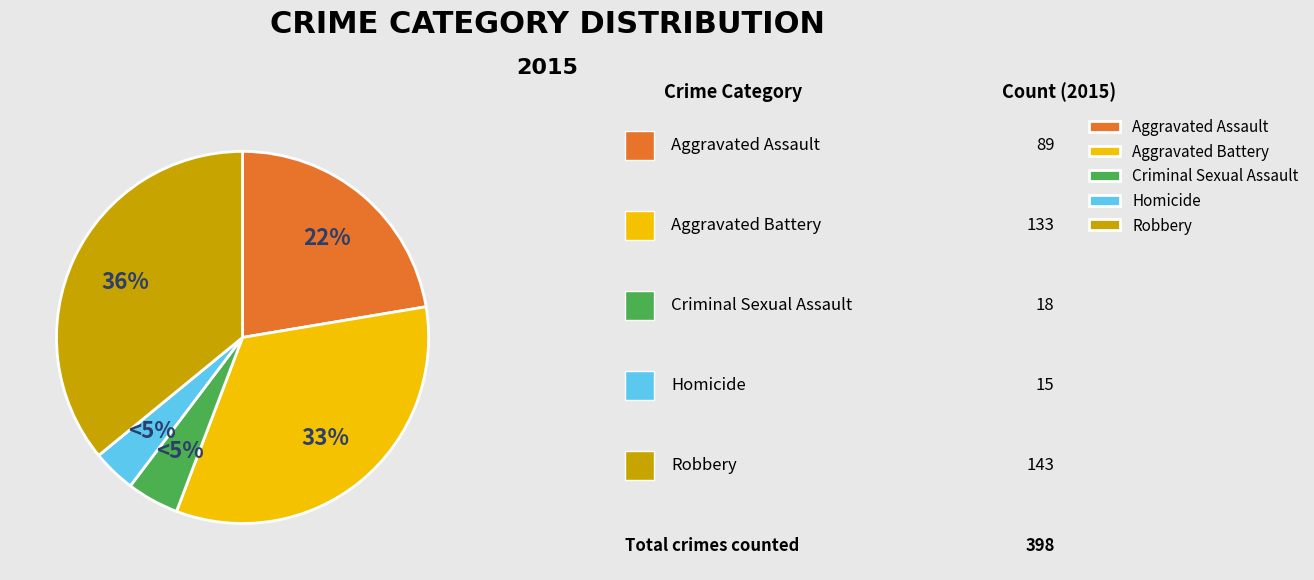

How many segments does this pie chart have?

5